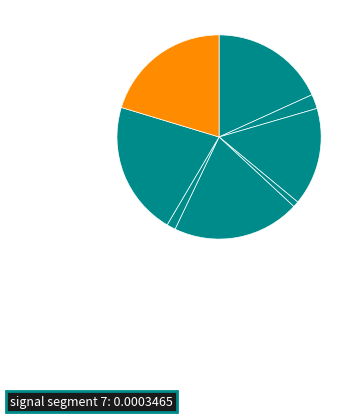

How many segments does this pie chart have?

8